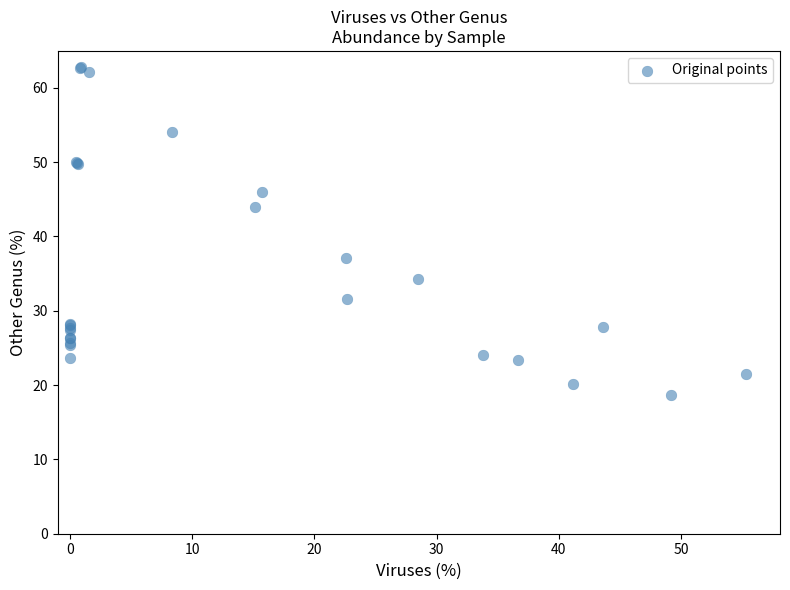

What Y value in the scatter plot is closest to 40?

37.0